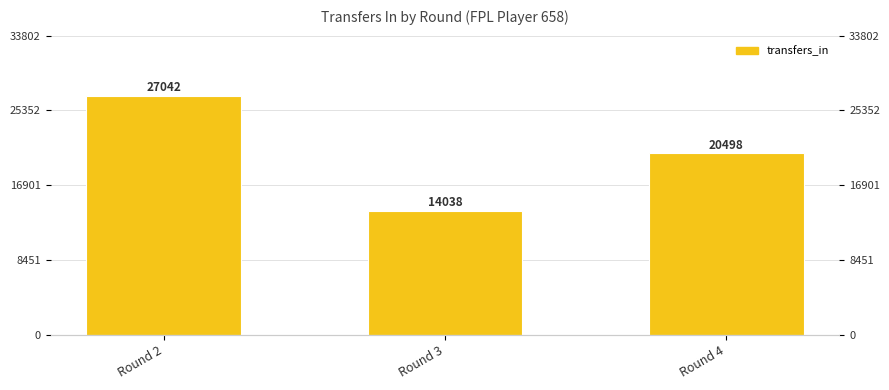

What is the average value?

20526